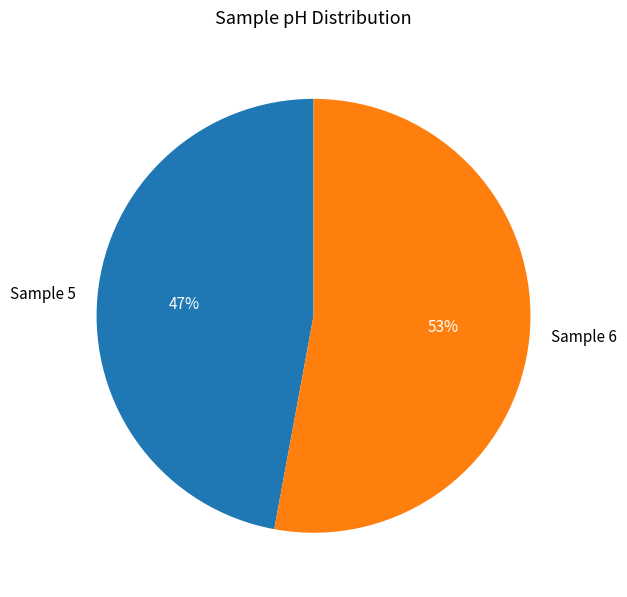

Which category has the smallest portion of the pie?

Sample 5